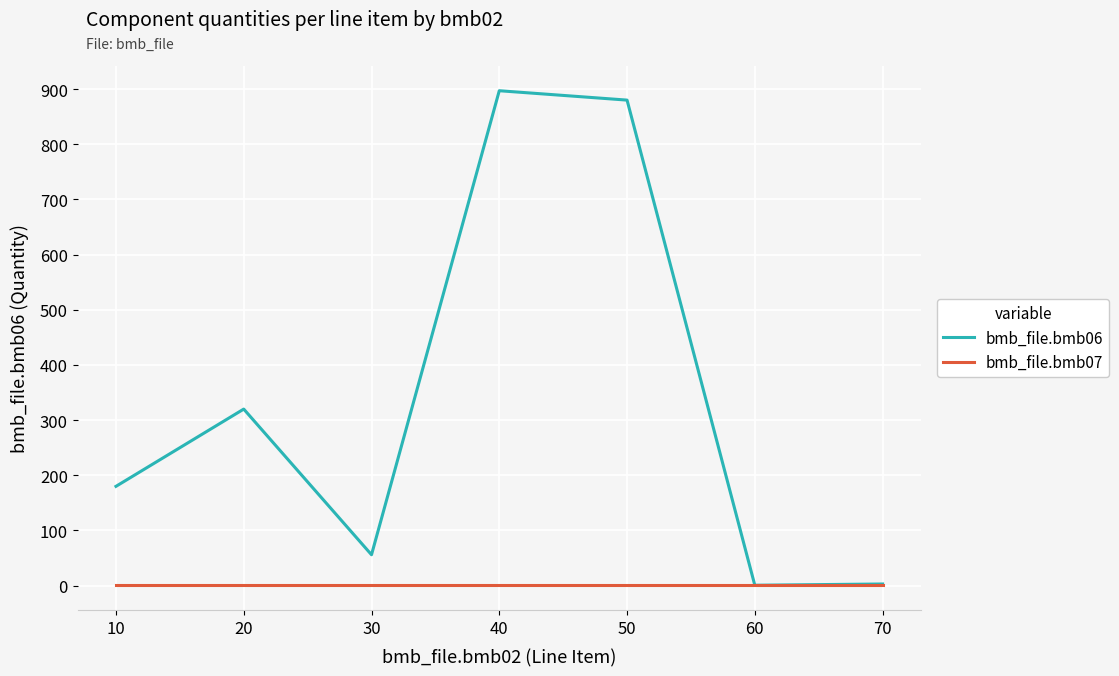

Rank the series by their average value, from highest to lowest.

bmb_file.bmb06, bmb_file.bmb07